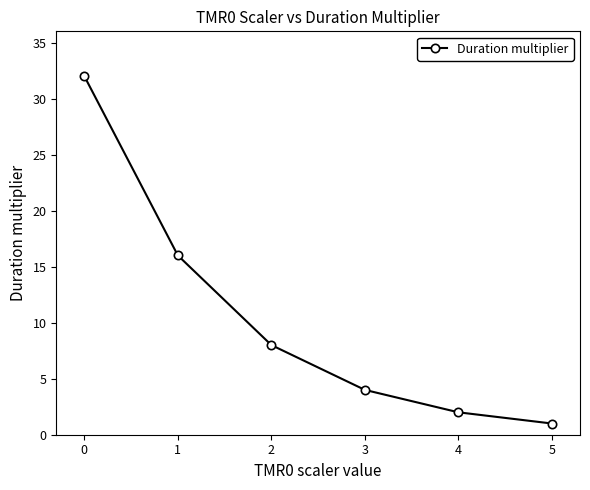

How many data points does each series have?

6